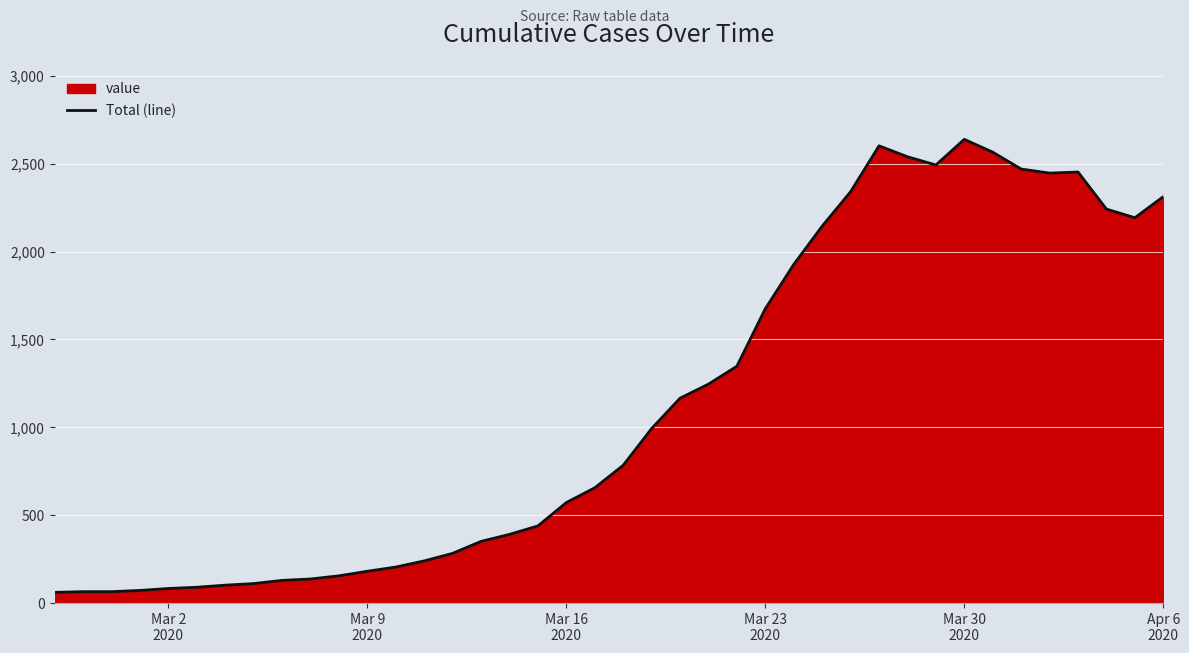

How many lines are shown in the chart?

1